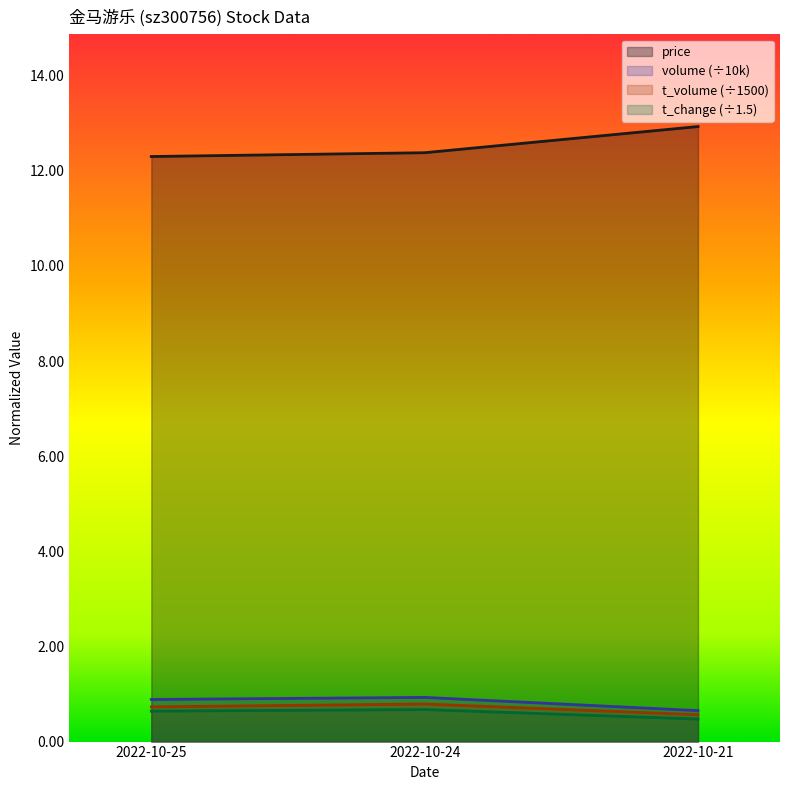

The t_volume series shows 0.6 at 2022-10-21. True or false?

True